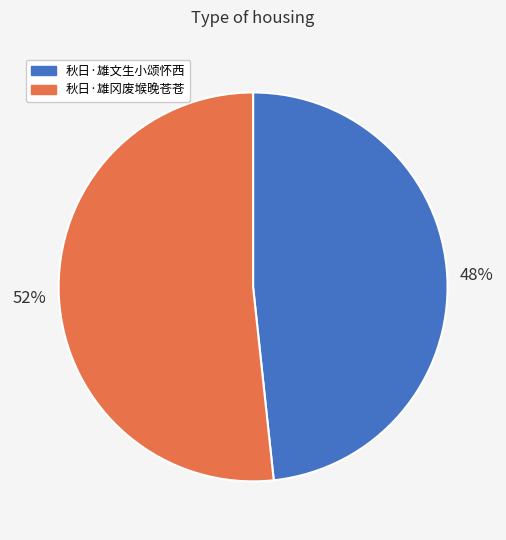

What is the smallest slice in the pie chart?

秋日·雄文生小颂怀西